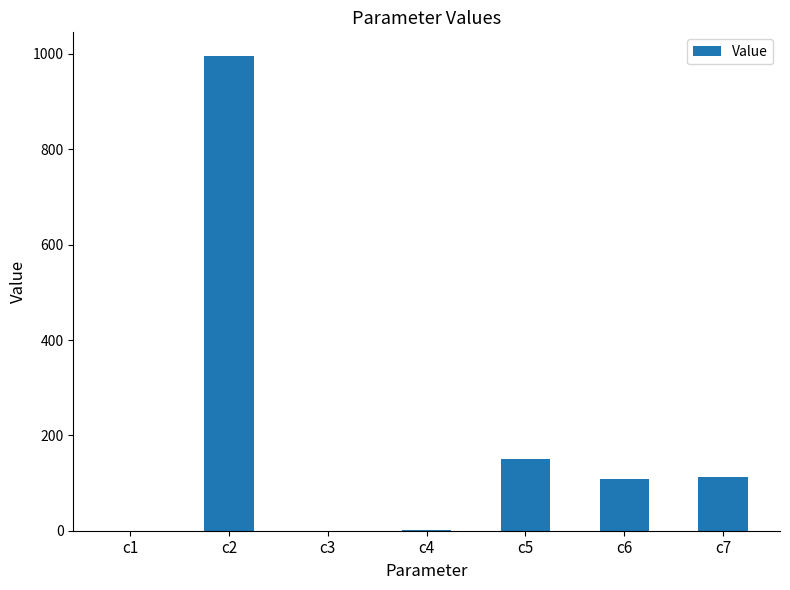

What is the change in value from c1 to c2?

+995.2